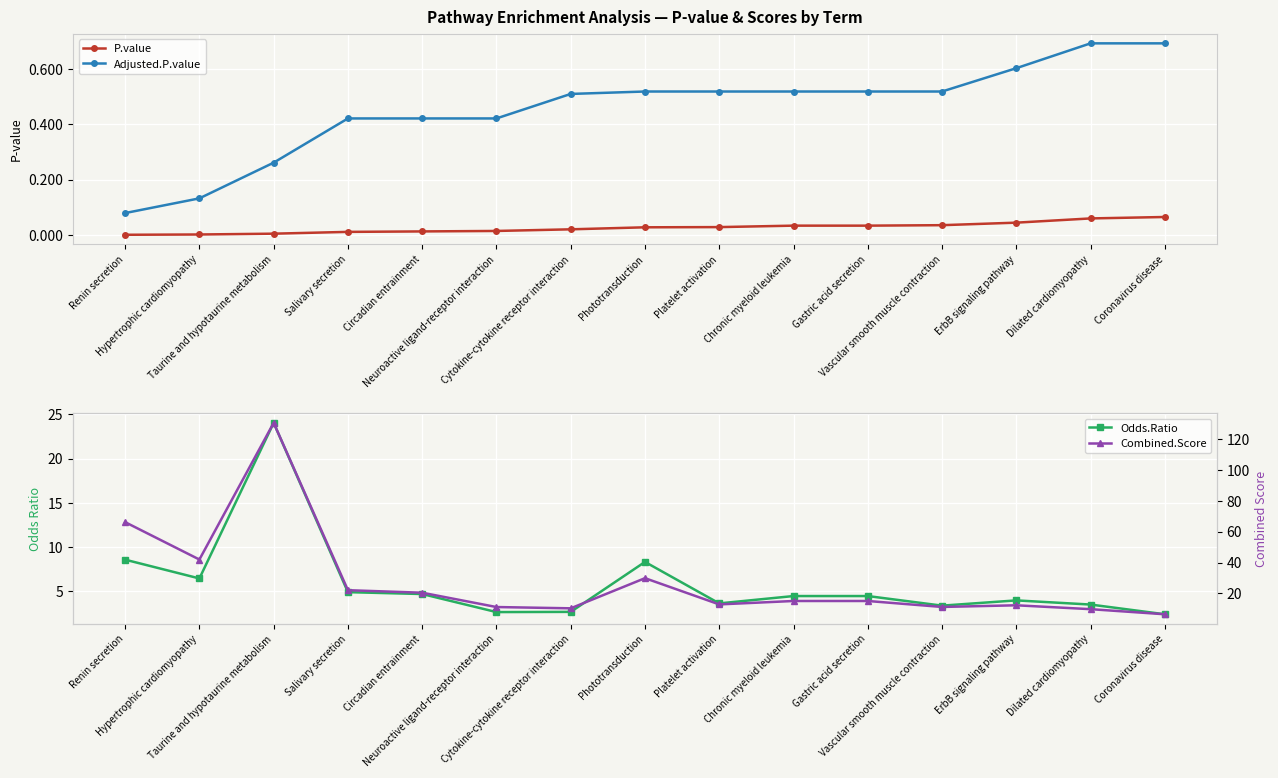

True or false: Adjusted.P.value and P.value cross at least once.

False